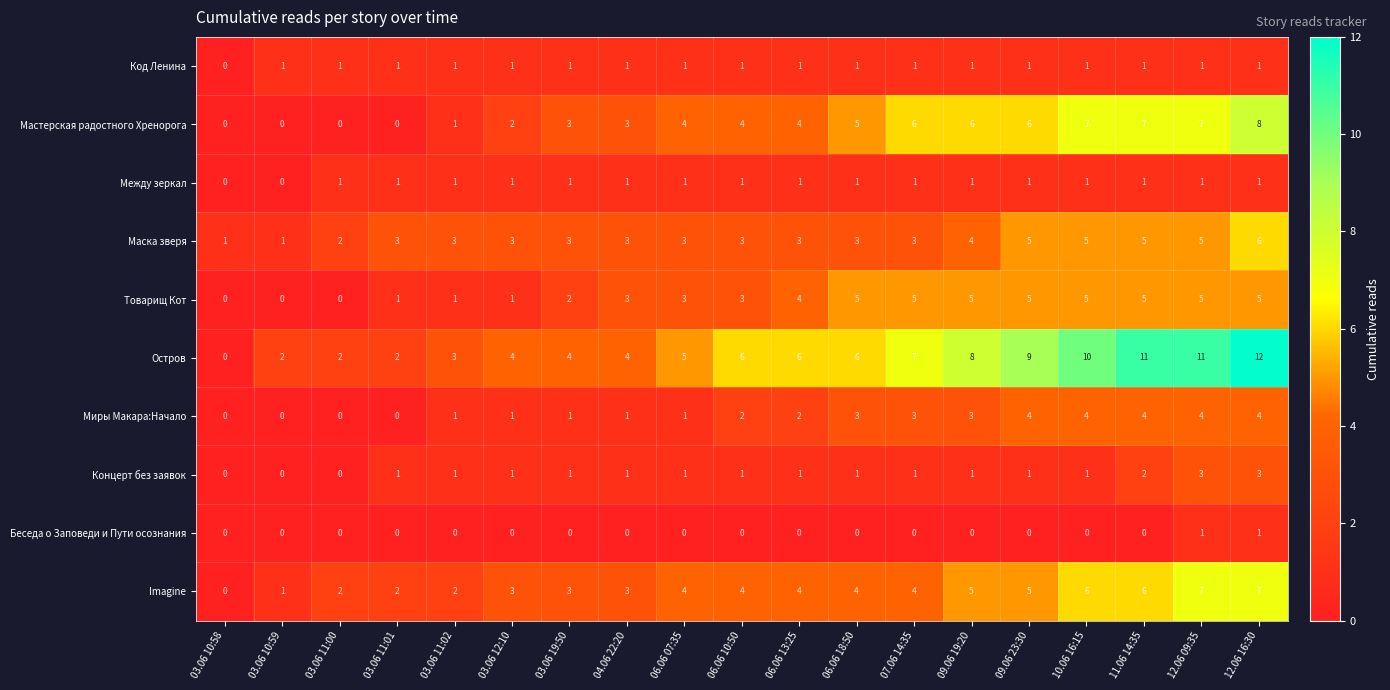

Which series has the largest total across all categories?

Остров